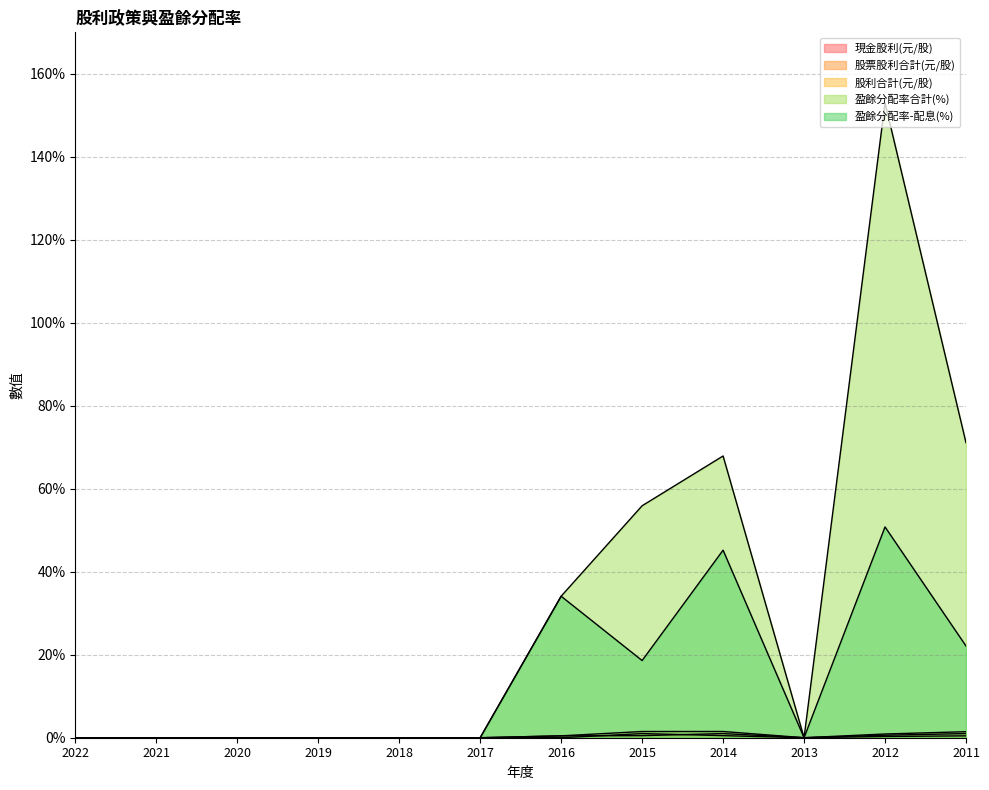

What is the difference between the highest and lowest values at 2012?

152.7